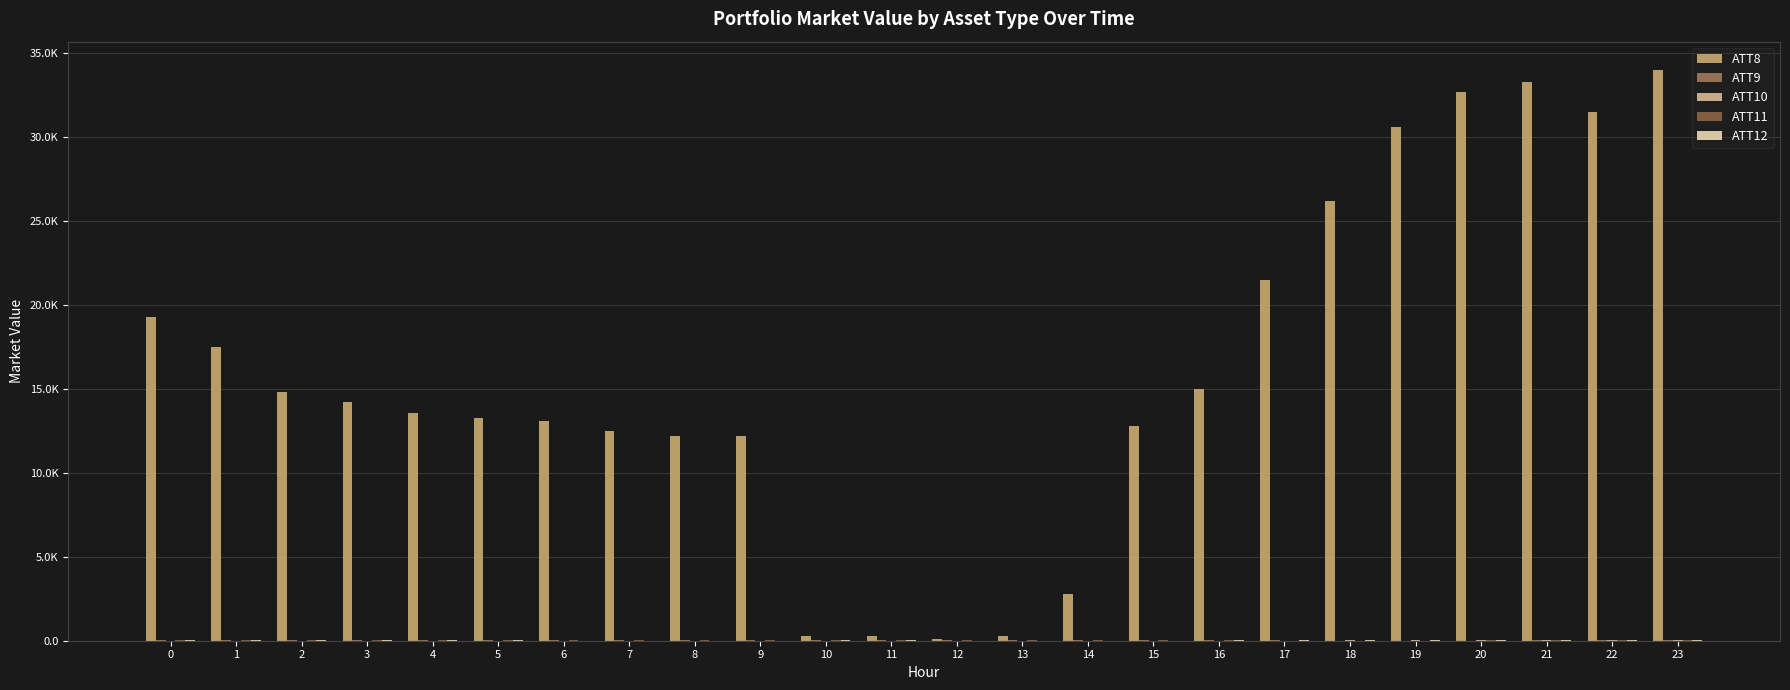

What is the value of the ATT9 bar at the 21st from the left?

10.9